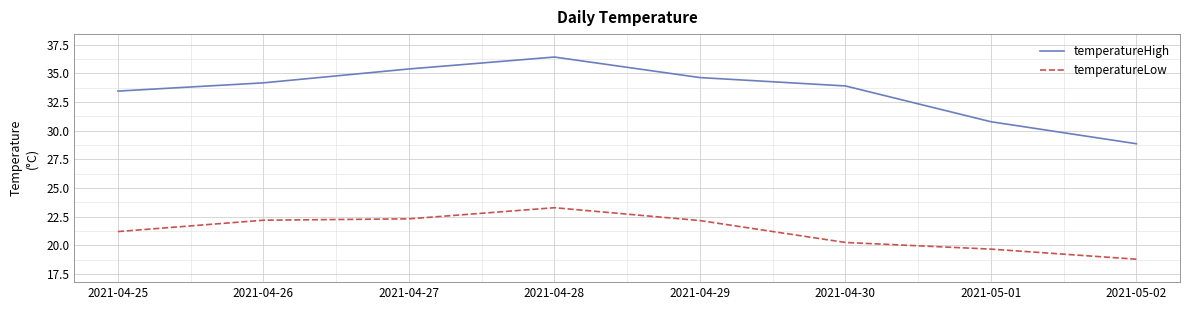

The value of temperatureHigh at 2021-04-28 is 36.4. True or false?

True